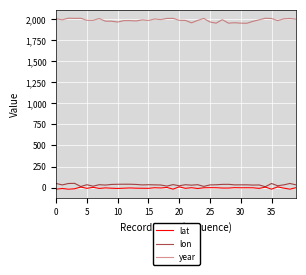

True or false: lat and year intersect in this chart.

False